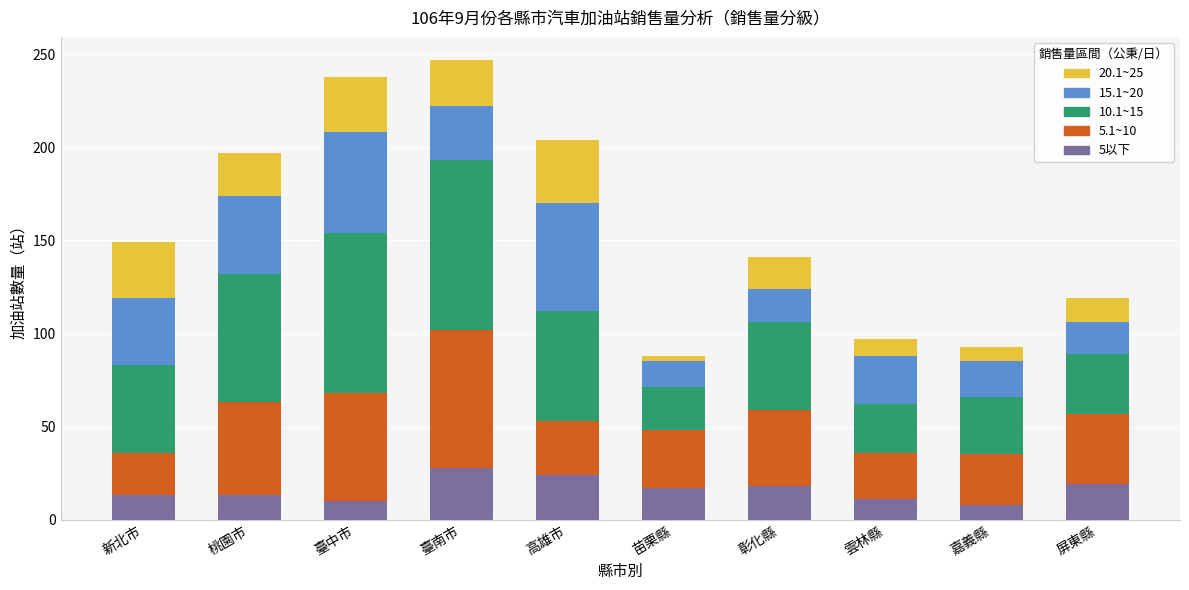

What is the total value across all series at 屏東縣?

119